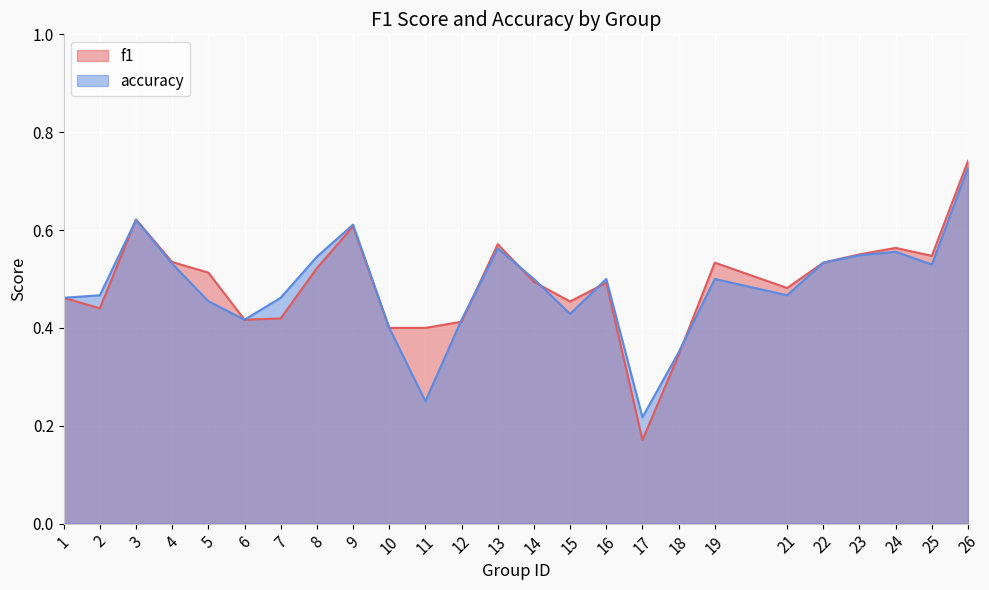

At which category is the sum across all series the highest?

26